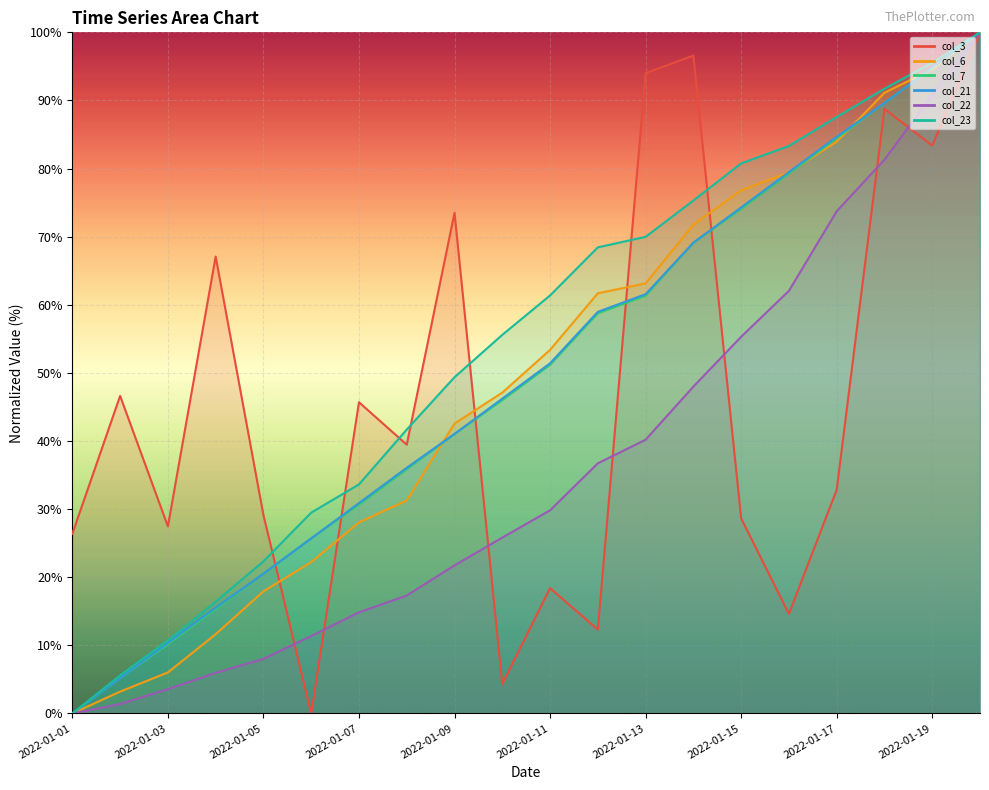

How many lines are shown in the chart?

6